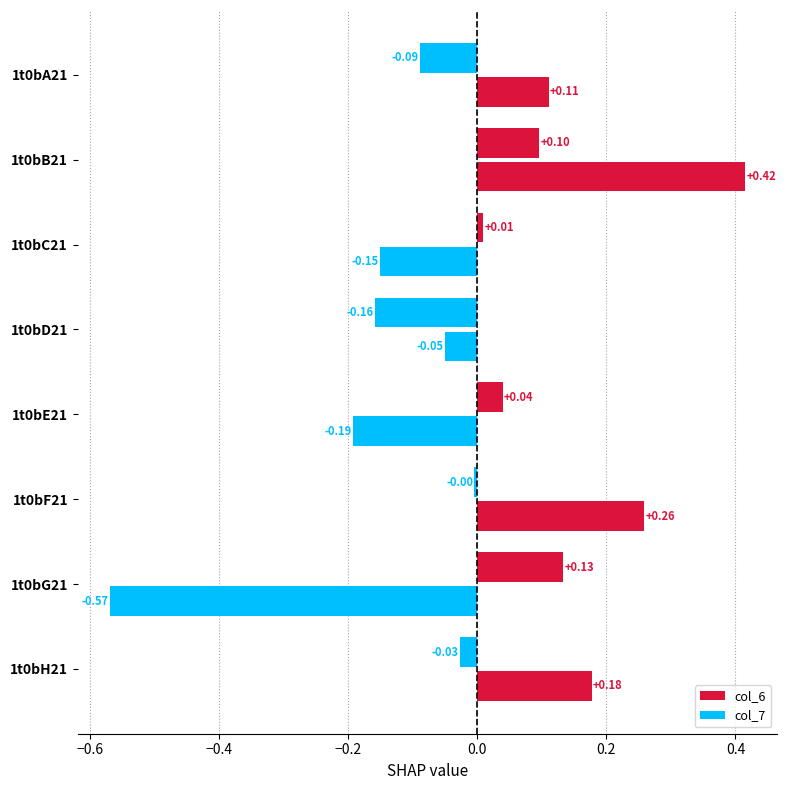

How many series are shown in this chart?

2